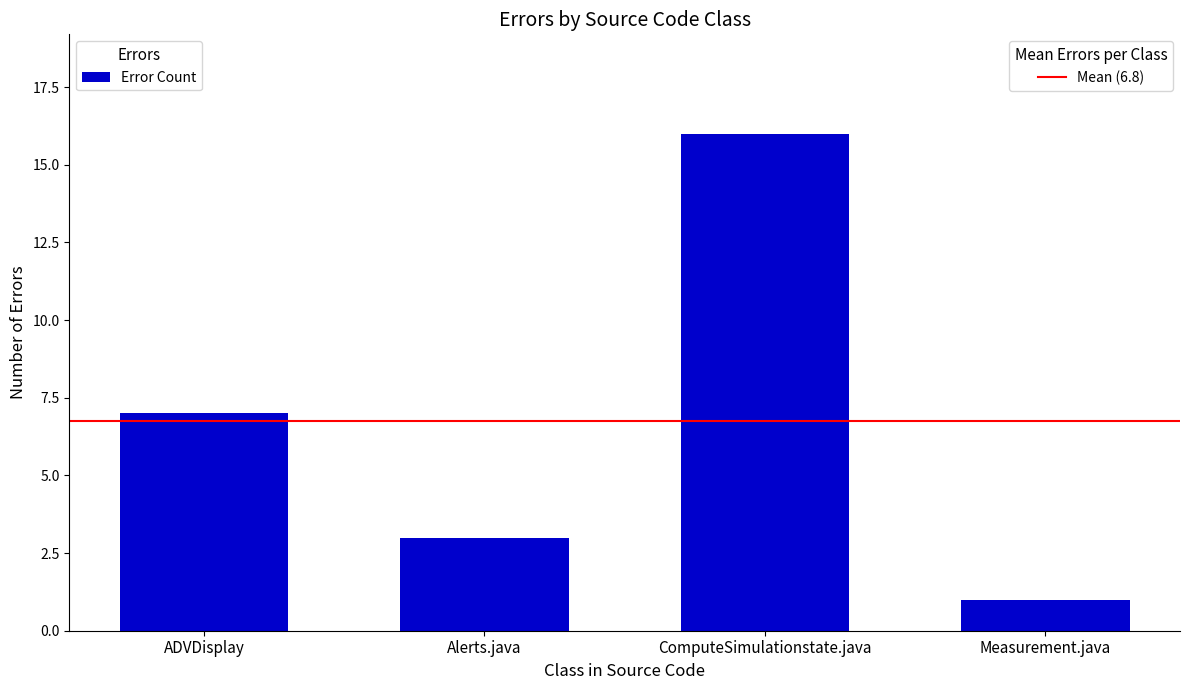

How many distinct data groups are displayed?

1